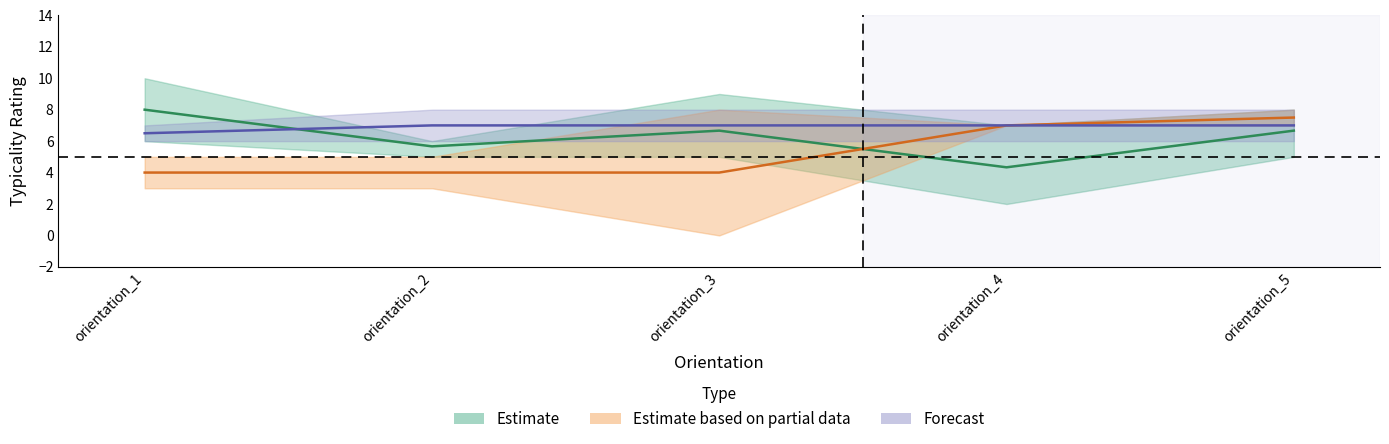

At how many categories does at least one series exceed 6?

5